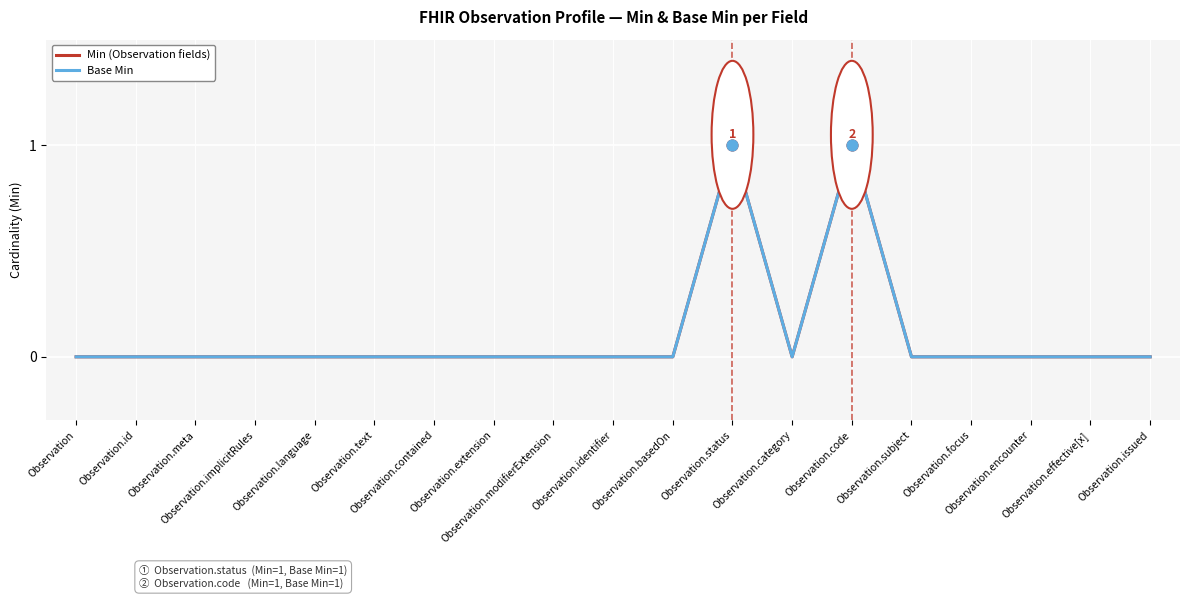

Which series has the largest total across all categories?

Min (Observation fields)